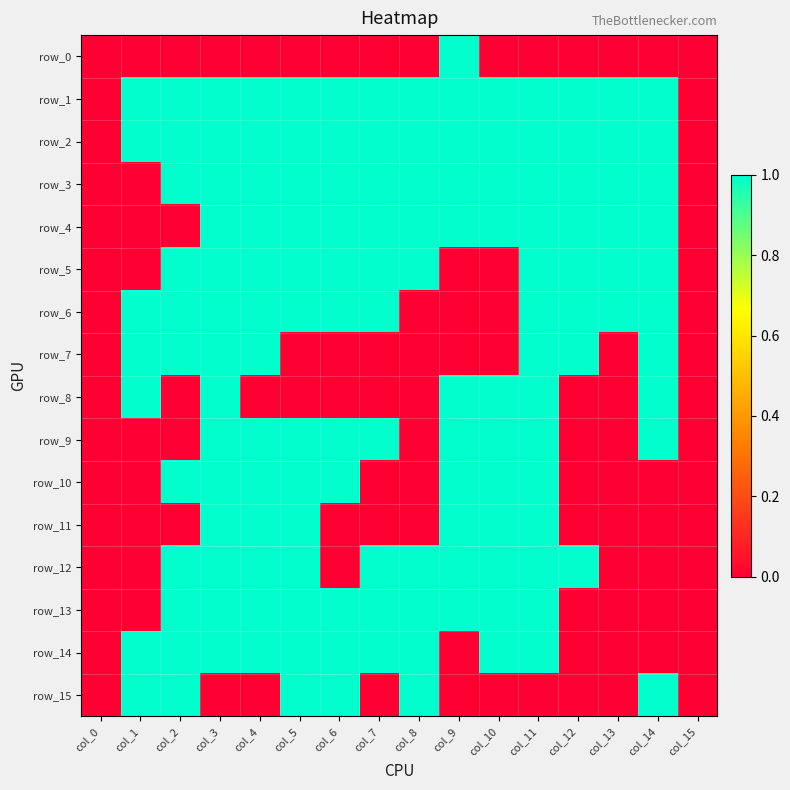

What is the difference between the row_7 values at col_7 and col_14?

1